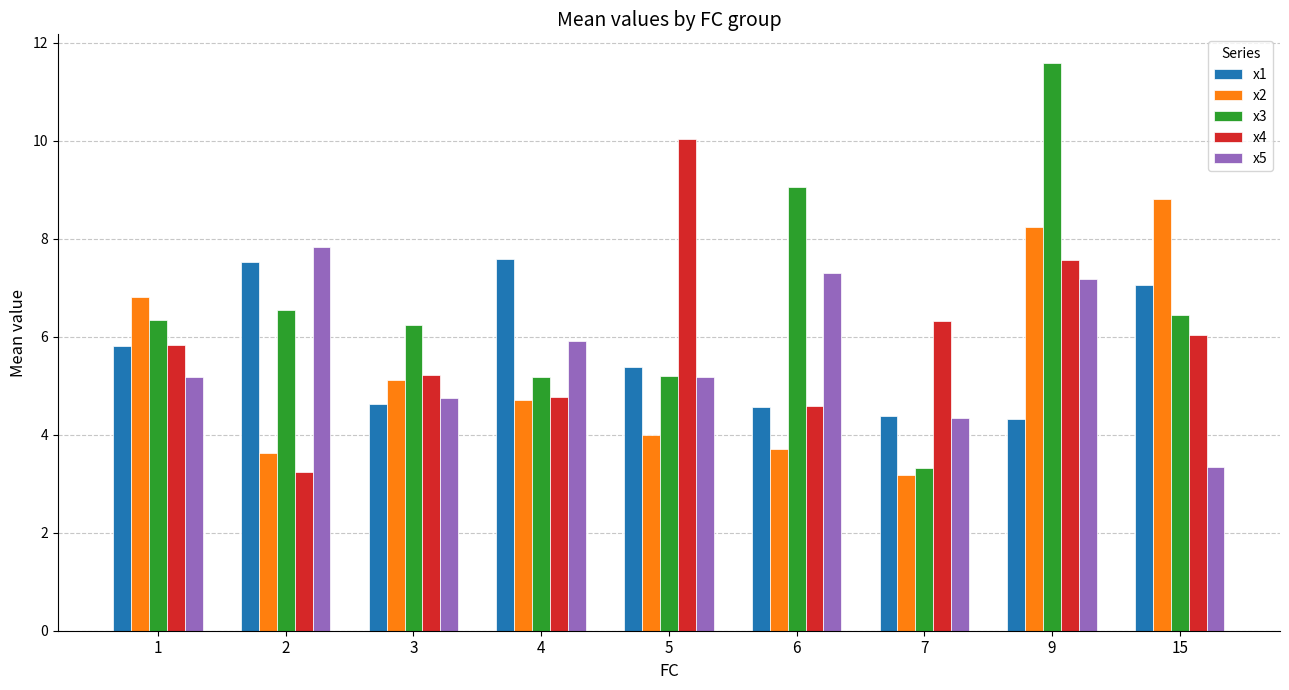

Rank the series by their maximum value, from lowest to highest.

x1, x5, x2, x4, x3